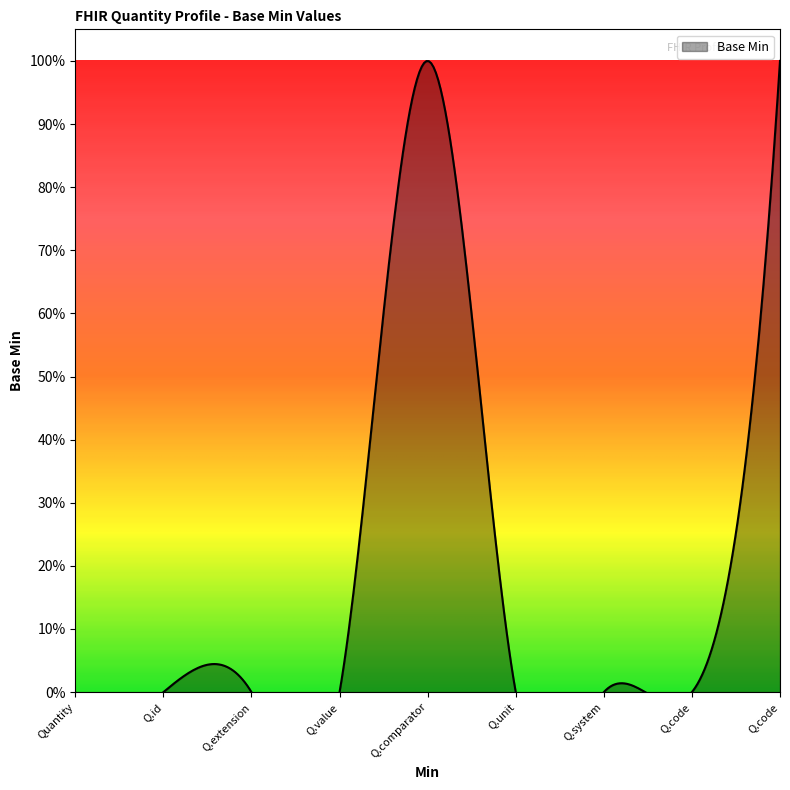

List the labels in order of value, smallest first.

Quantity, Quantity.id, Quantity.extension, Quantity.value, Quantity.unit, Quantity.system, Quantity.code, Quantity.comparator, Quantity.code